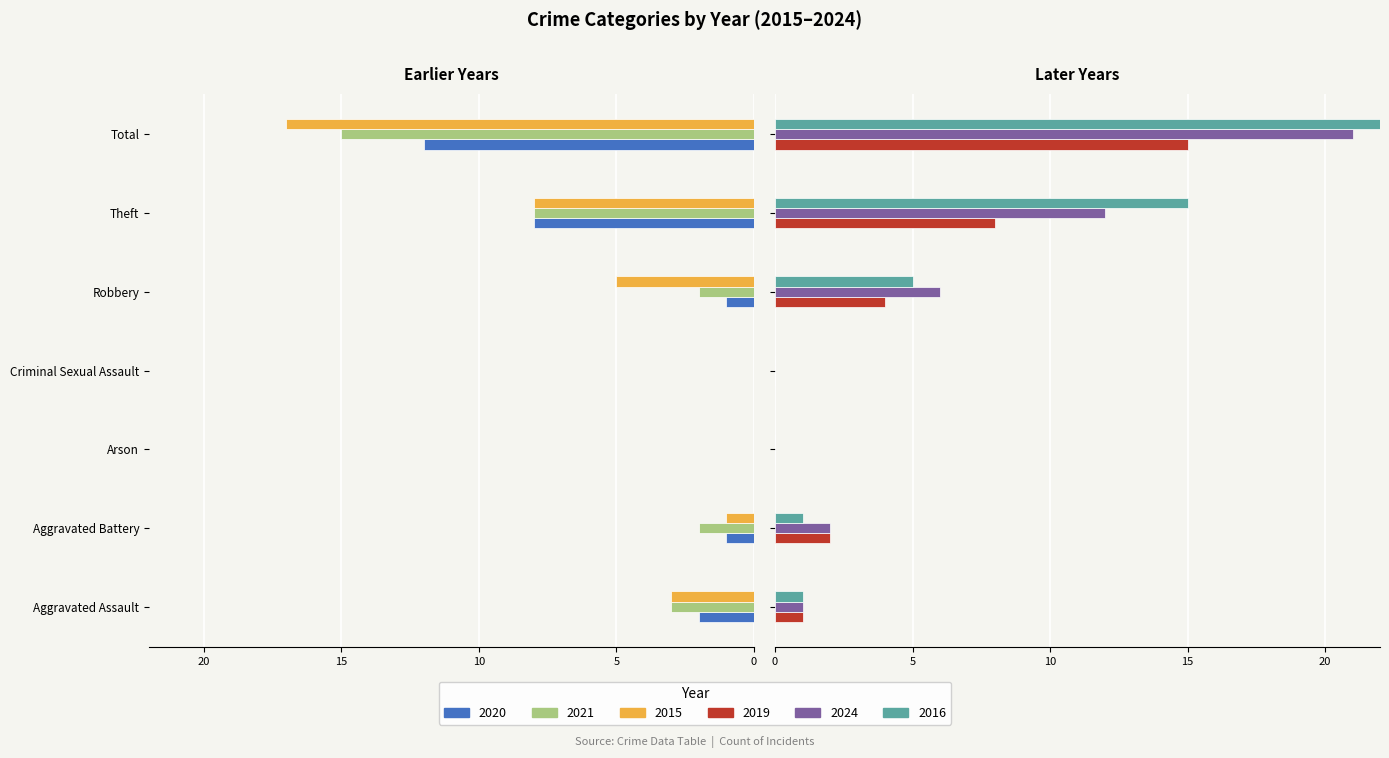

What position from the left is Robbery?

5